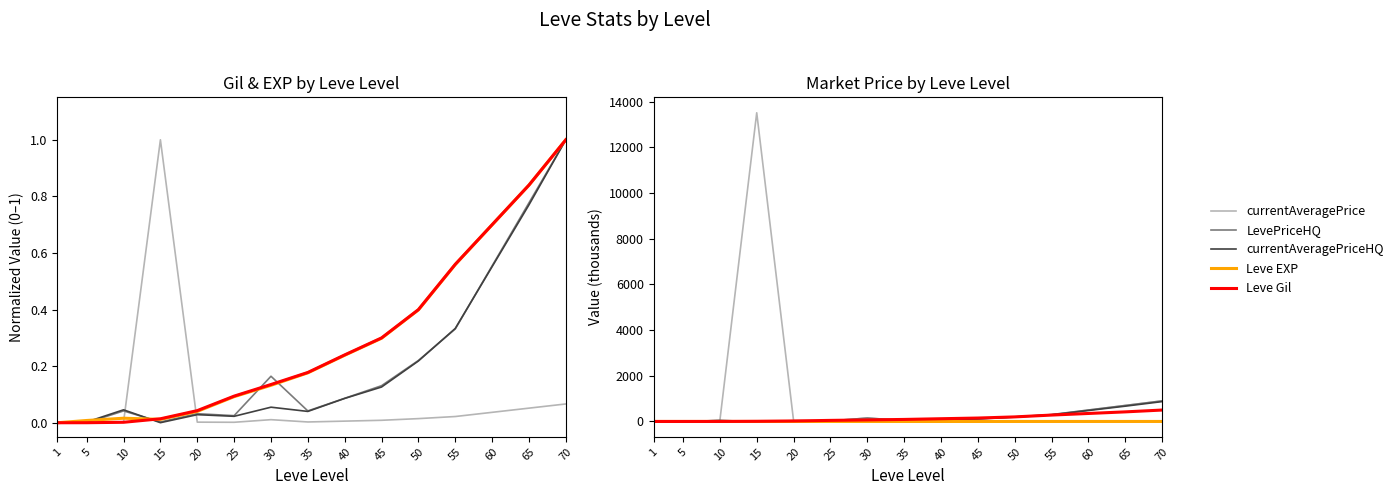

At which category does currentAveragePrice reach its first local valley?

5